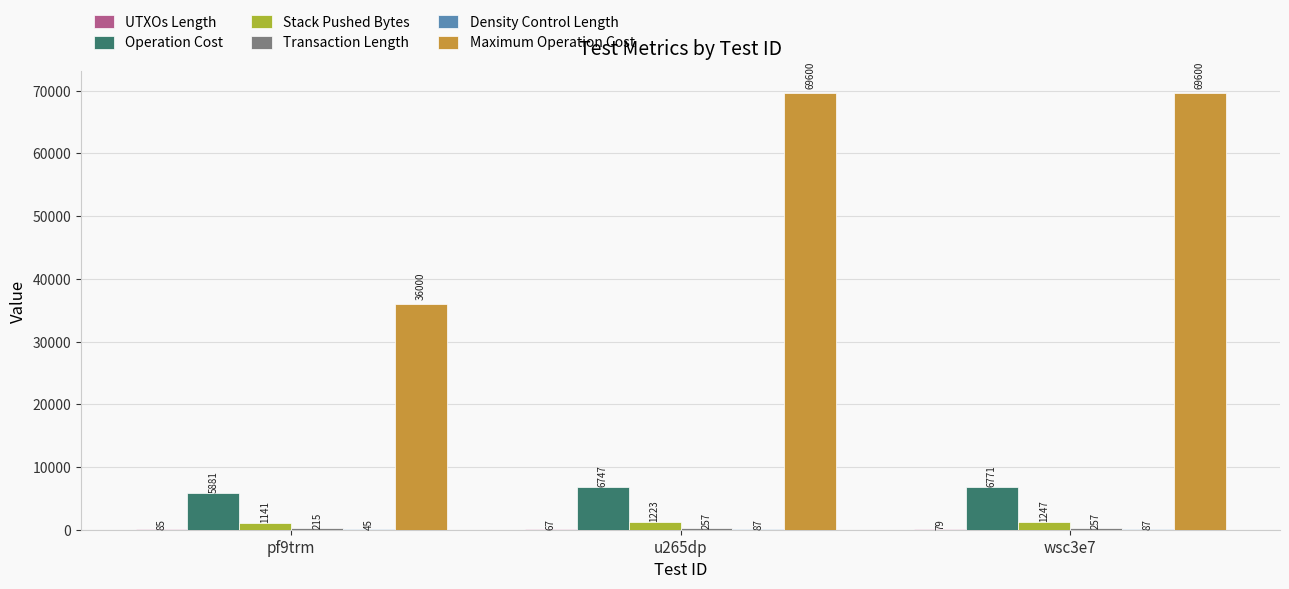

Between pf9trm and wsc3e7, which series saw the biggest shift?

Maximum Operation Cost